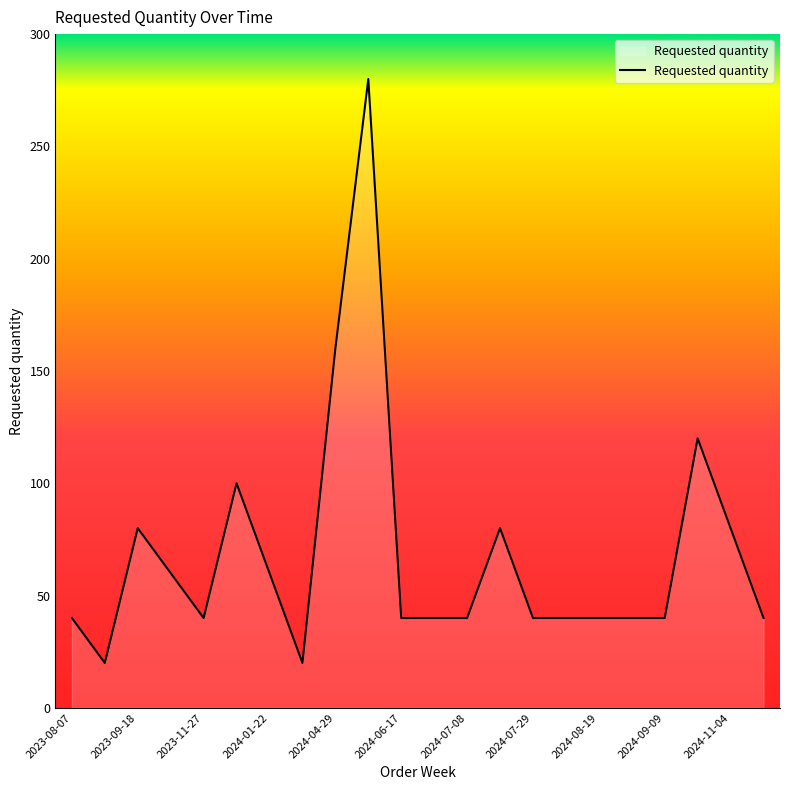

What is the minimum value shown in the chart?

20